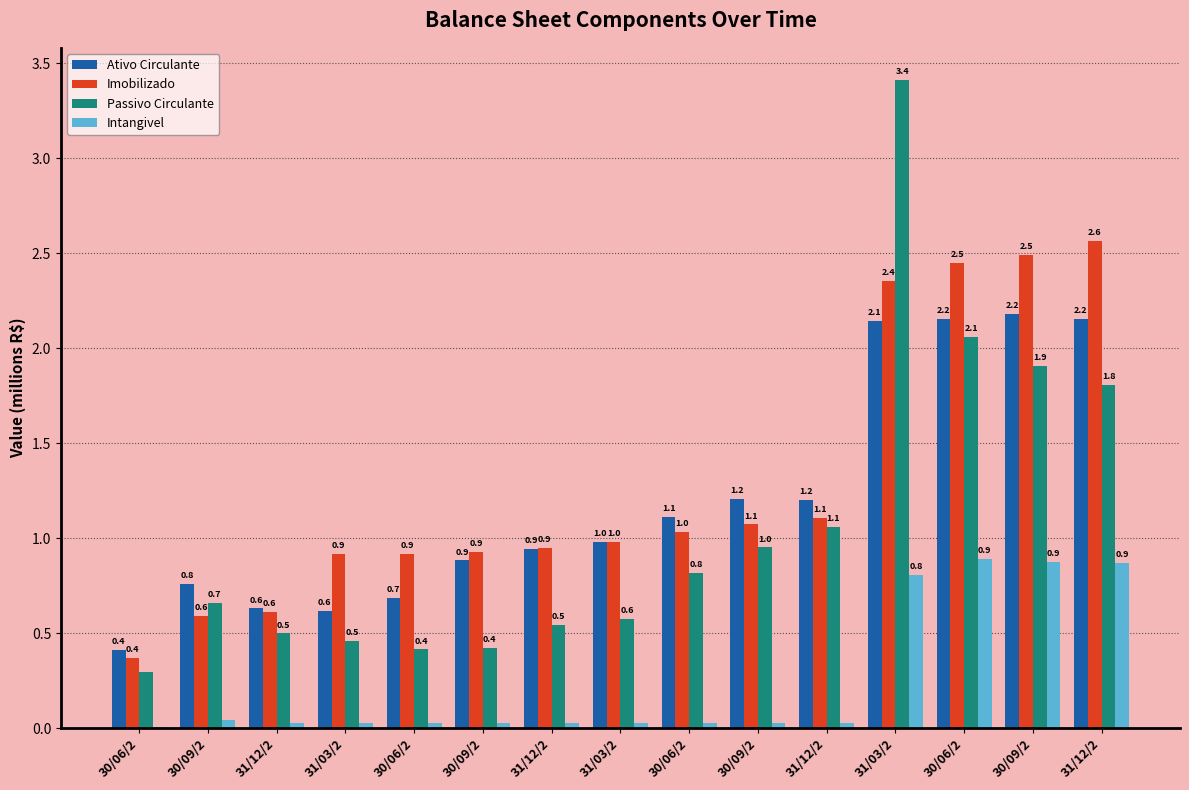

Count the number of categories in the chart.

15